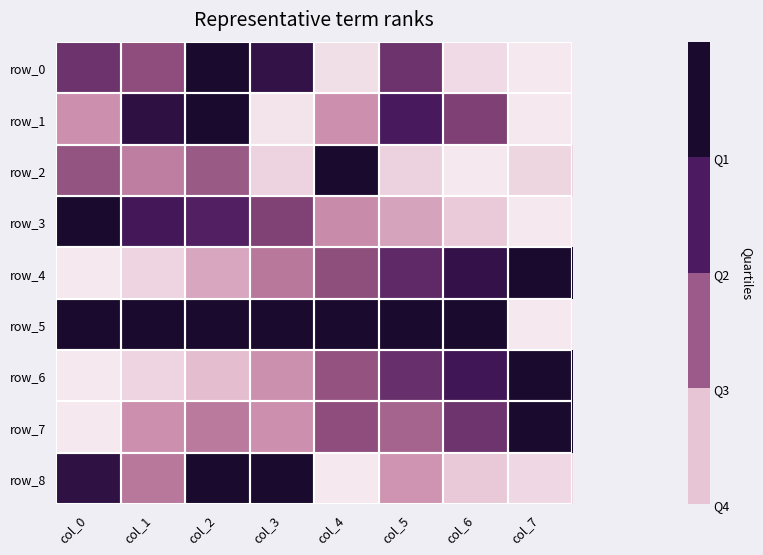

What is the difference between the second highest and minimum values in the row_4 series?

0.9